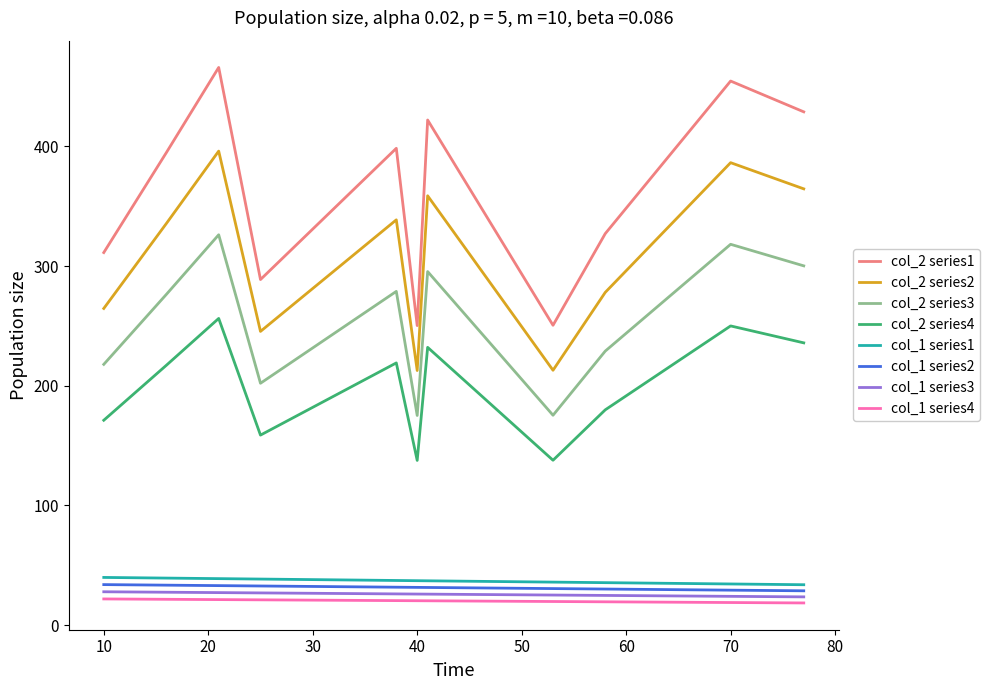

Which series has the largest total across all categories?

col_2 series1